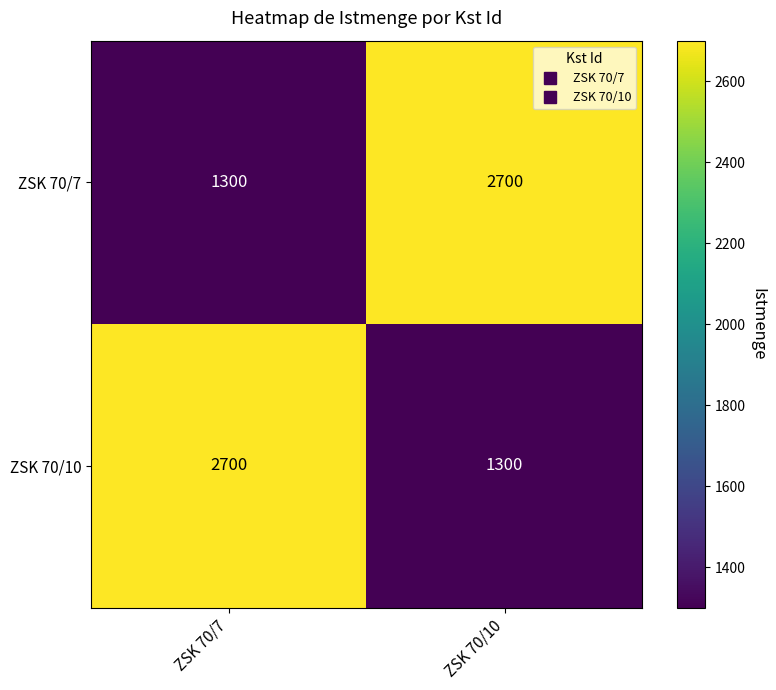

At ZSK 70/7, list the series in order from largest to smallest.

ZSK 70/10, ZSK 70/7